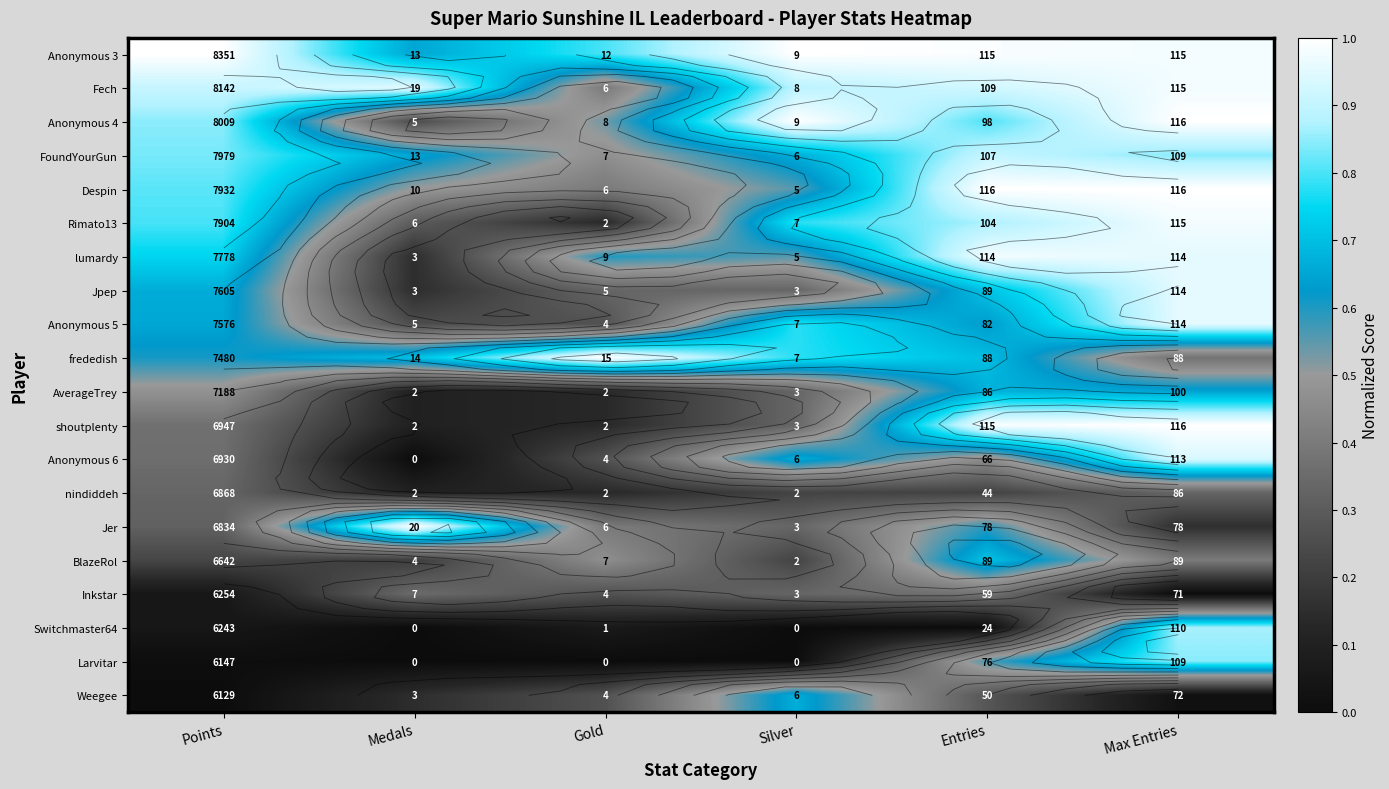

At how many categories does at least one series exceed 0?

6